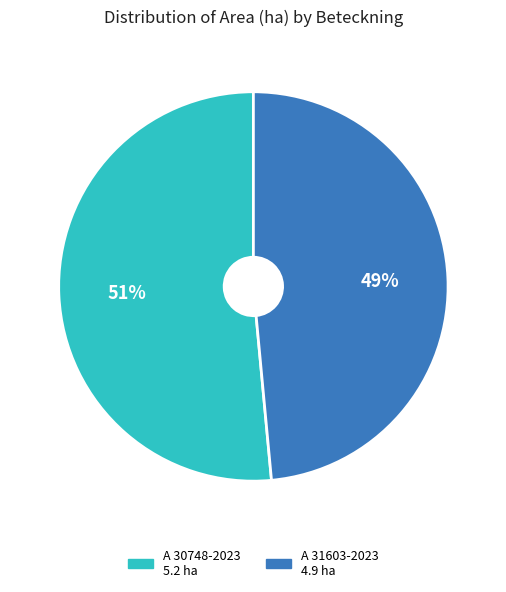

To the nearest percent, what is the combined percentage of A 30748-2023 and A 31603-2023?

100%